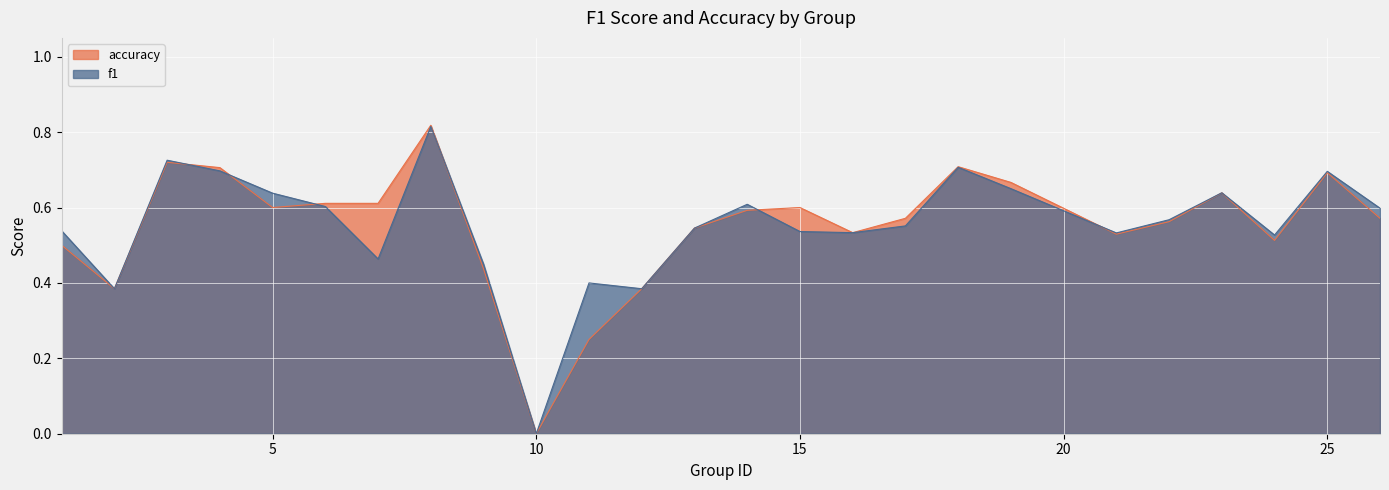

What is the sum of the f1 values at 17 and 15?

1.1